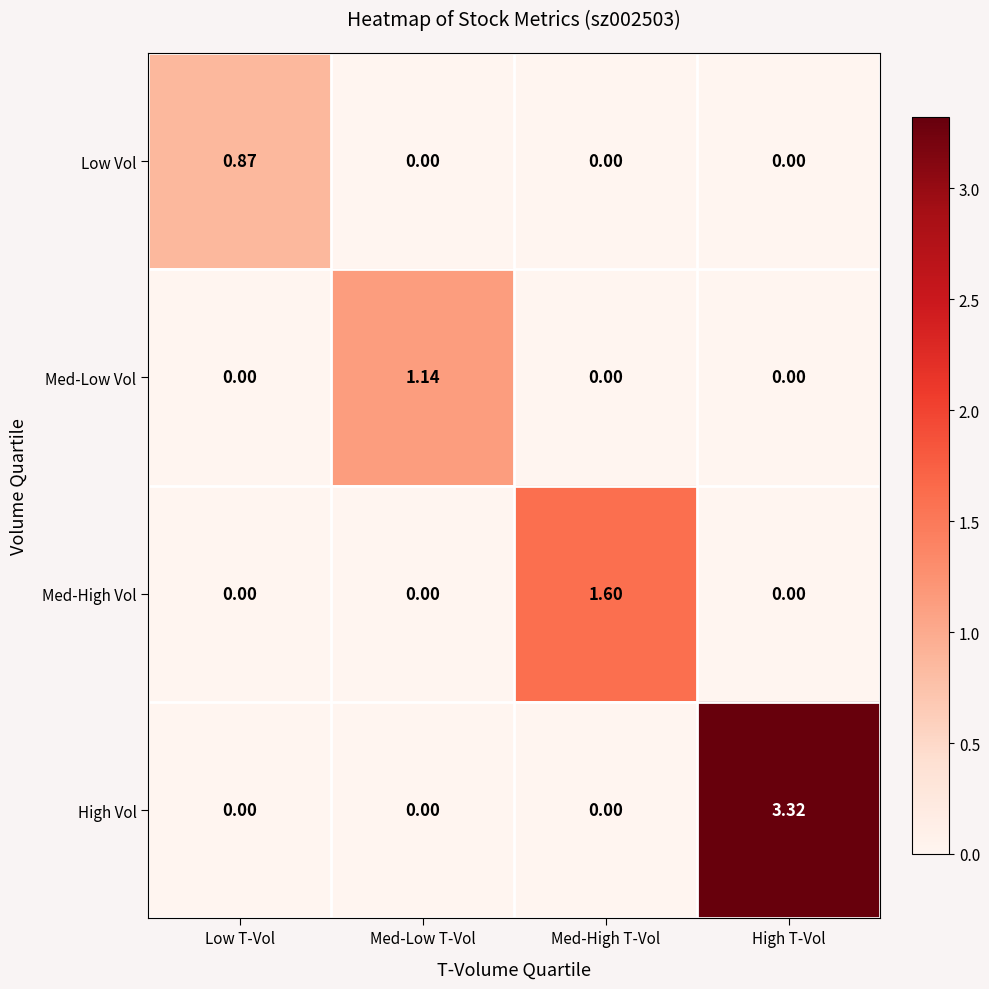

At which category does the chart reach its peak across all series?

High T-Vol